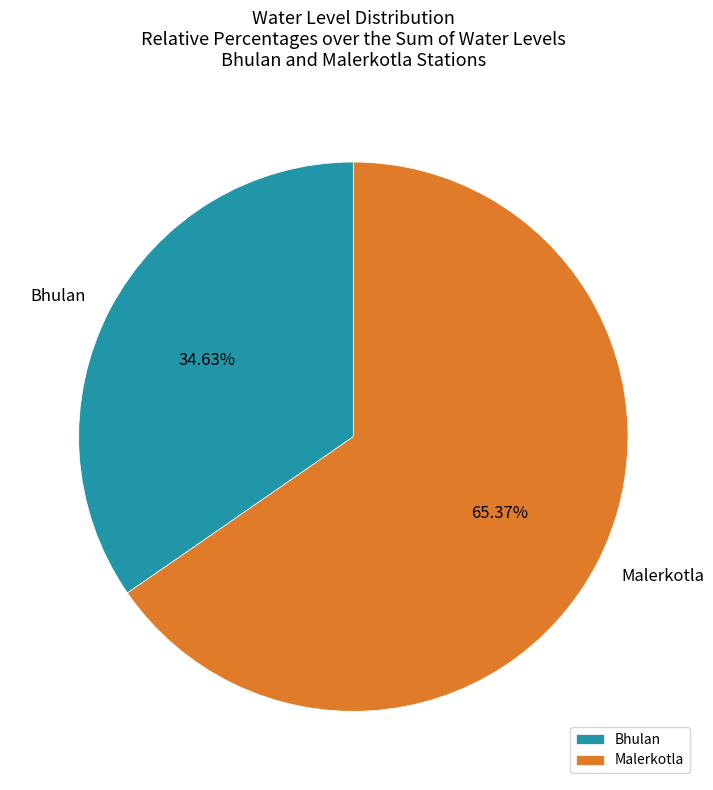

Between Bhulan and Malerkotla, which is larger?

Malerkotla